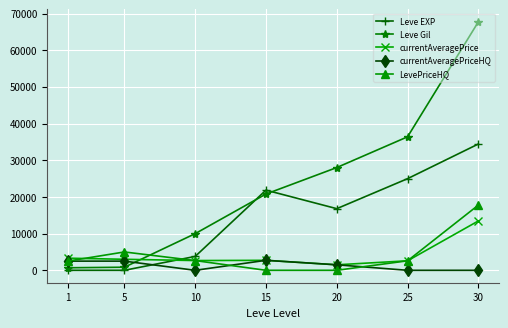

Does the chart have visible grid lines?

Yes